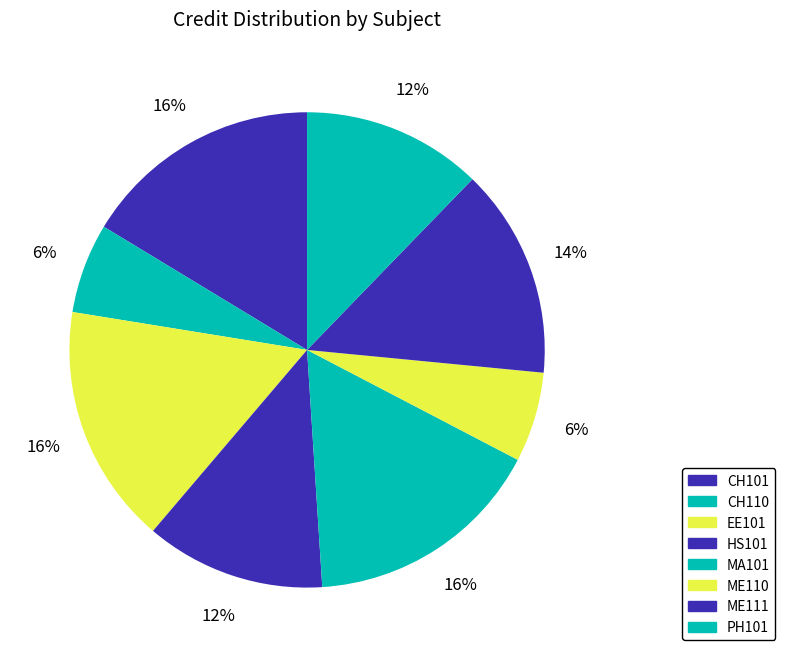

How many slices are in this pie chart?

8